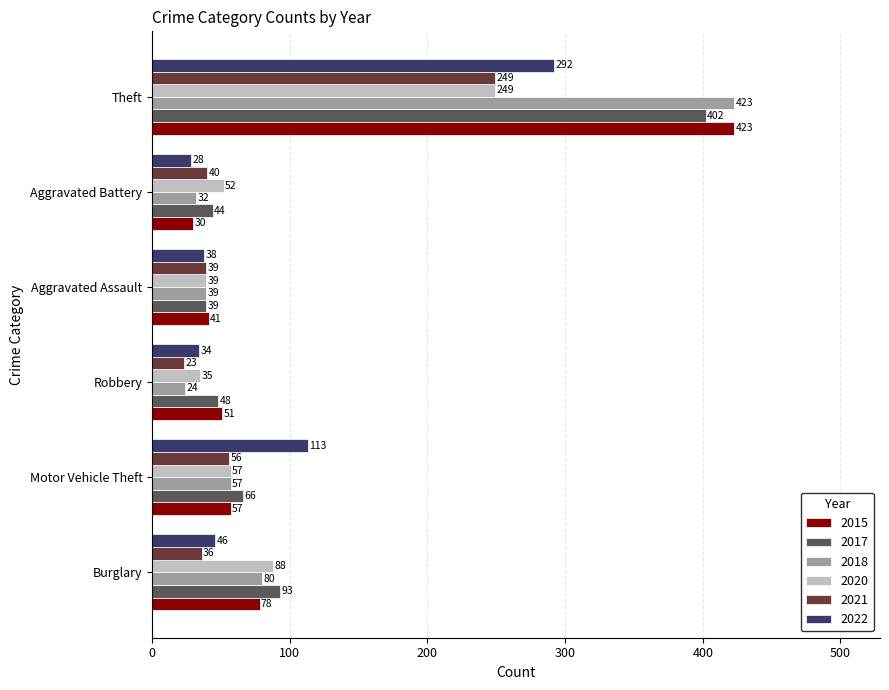

What is the difference between the maximum and minimum values in the 2018 series?

399